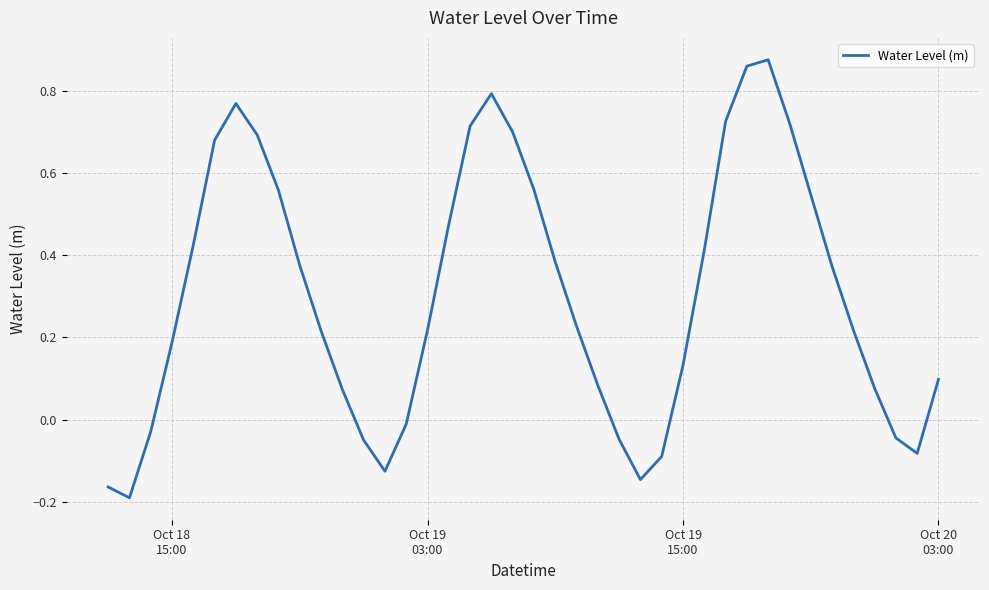

What is the difference between the maximum and minimum values?

1.1